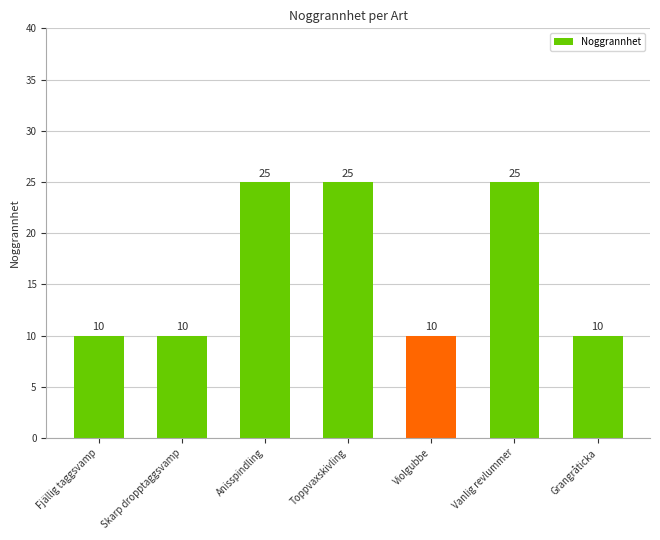

What is the value of the 1st bar from the left?

10